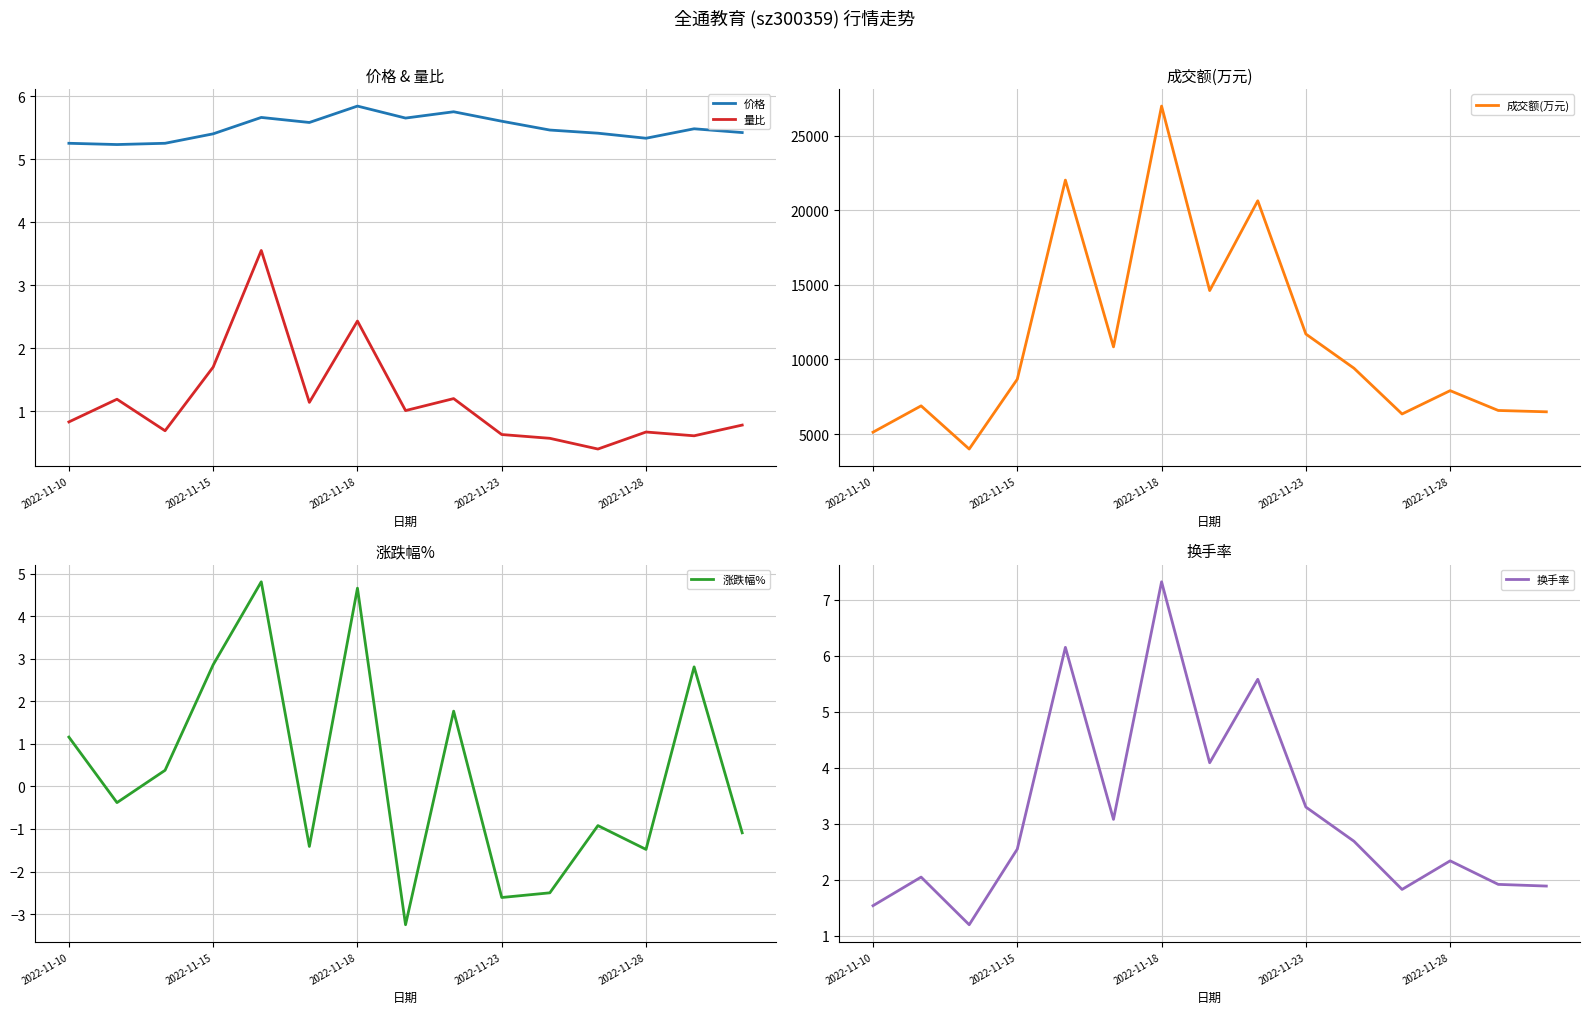

True or false: 价格 and 量比 cross at least once.

False